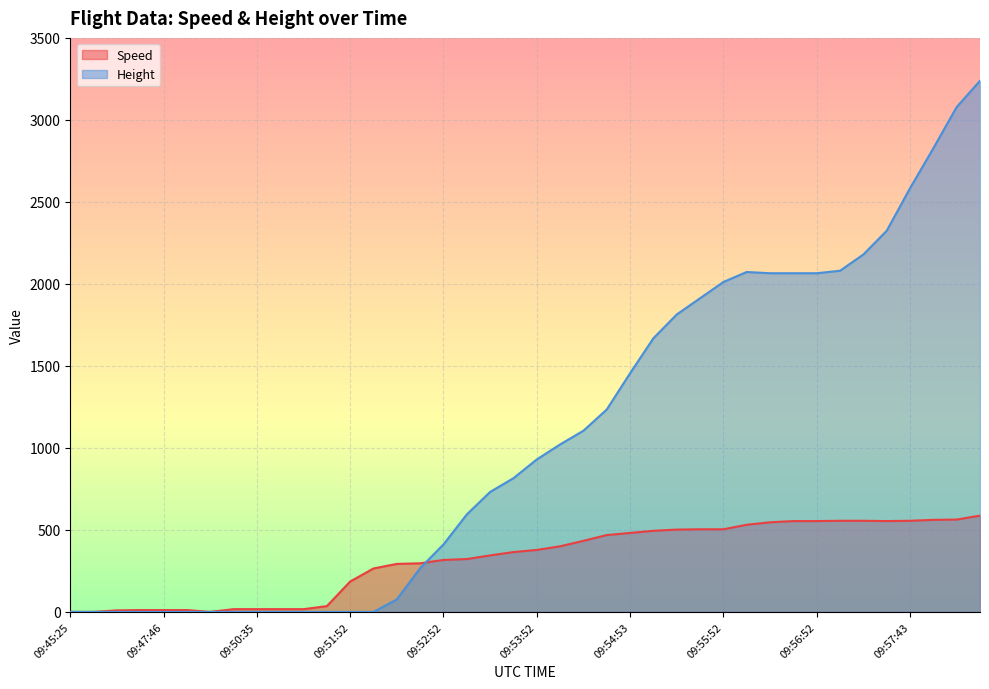

The Speed series shows 35.2 at 09:51:33. True or false?

True